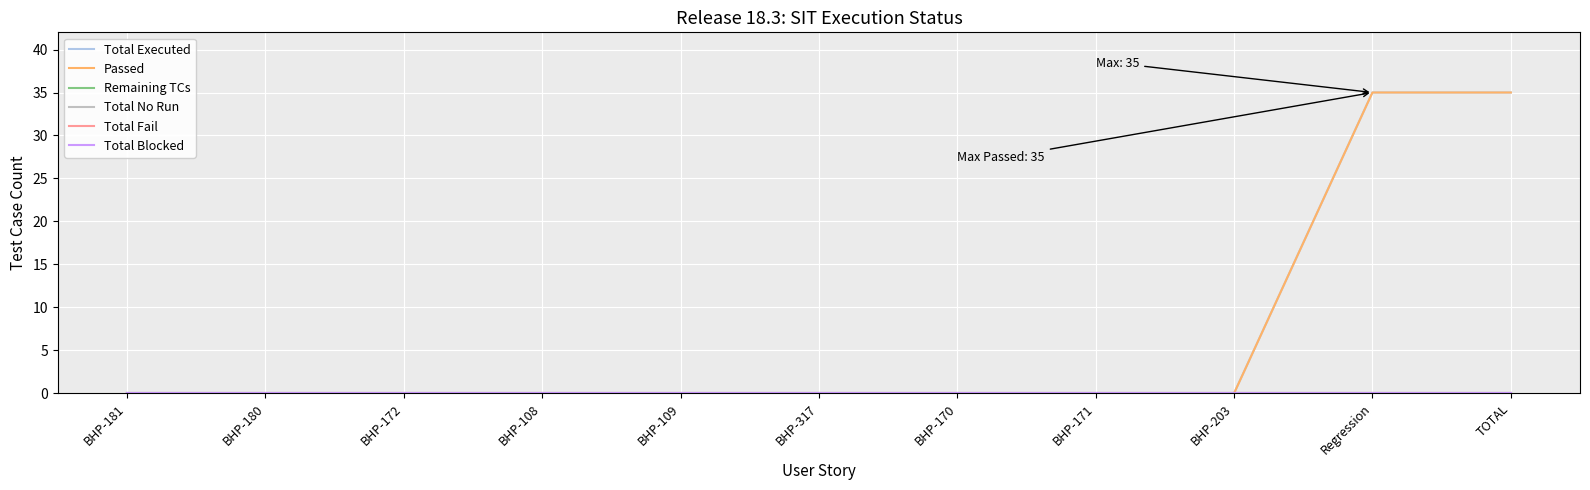

True or false: Total No Run and Remaining TCs cross at least once.

False